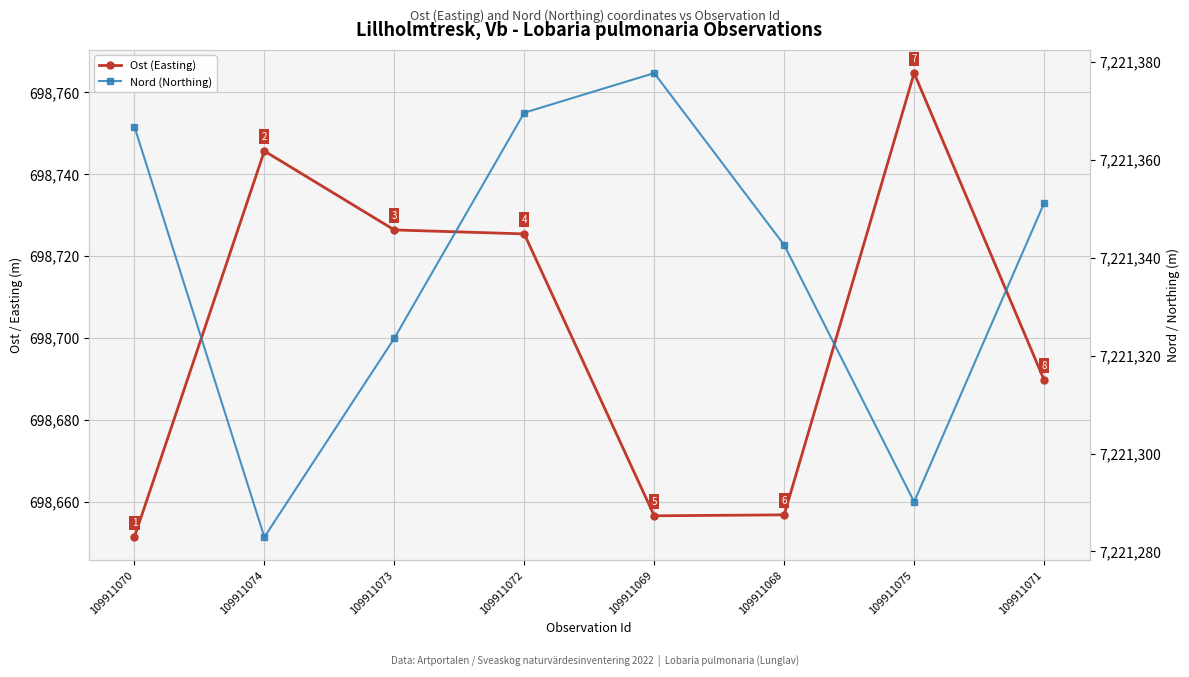

What is the minimum value for Nord (Northing)?

7221282.9